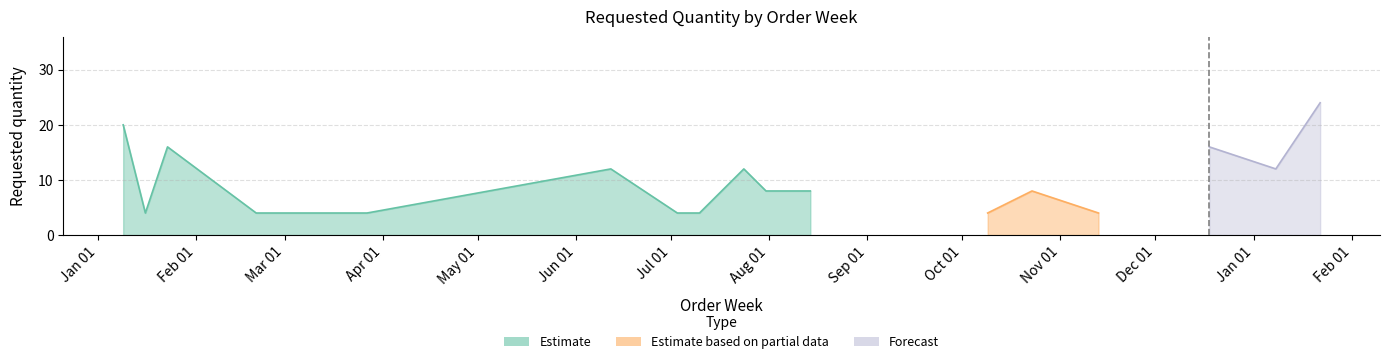

Reading right to left, extract all data points from this chart.

24	12	16	4	8	4	8	8	12	8	4	4	12	4	4	4	4	4	4	16	4	20